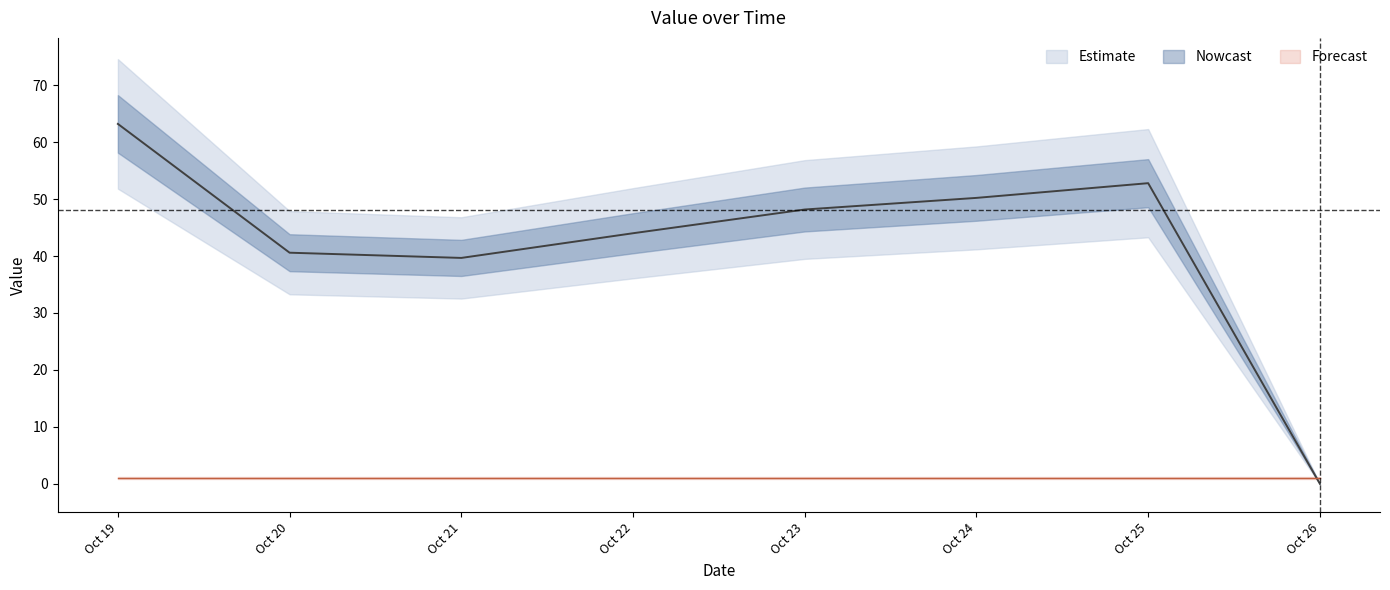

What is the value of the 3rd point from the left?

39.7